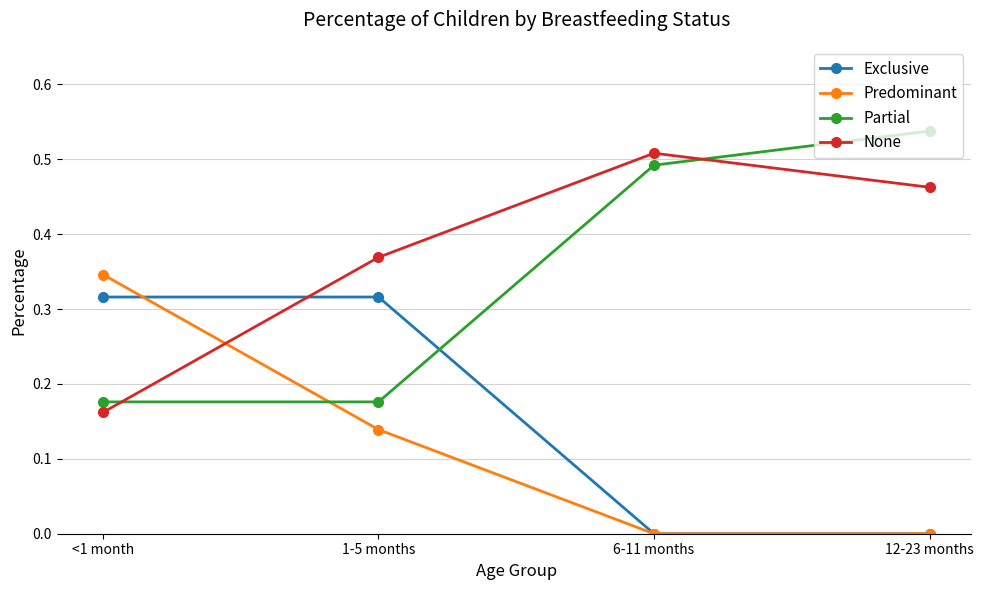

How many lines are shown in the chart?

4